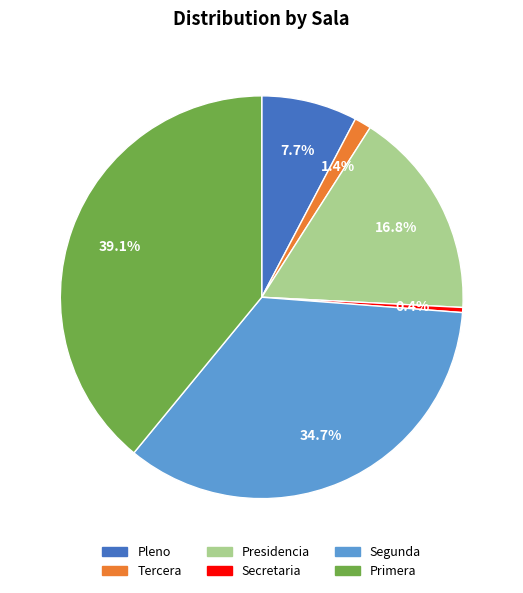

True or false: Presidencia accounts for 17% of the total.

True